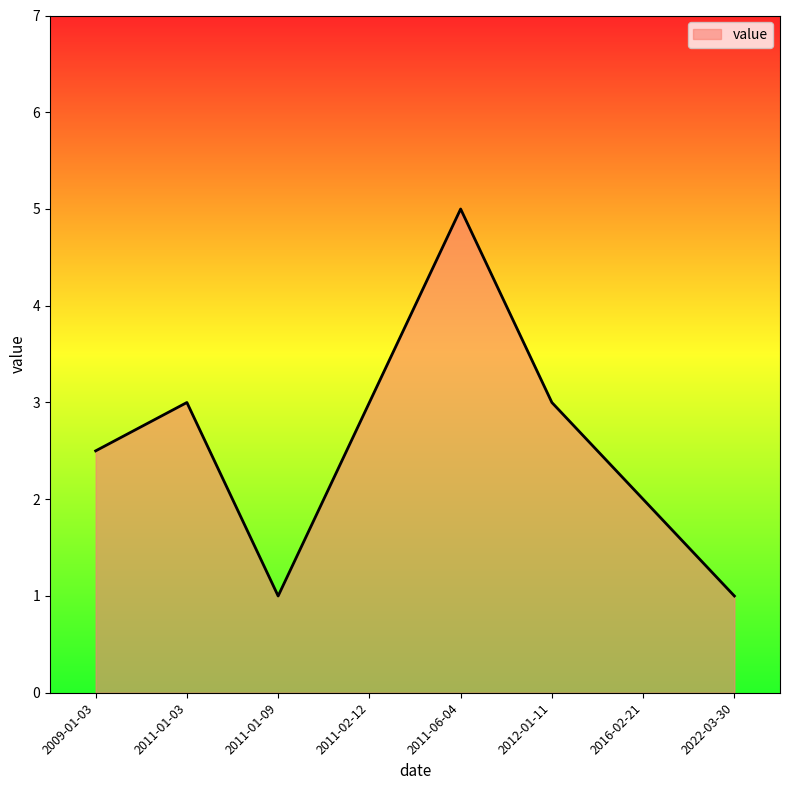

Count the number of data series in this chart.

1